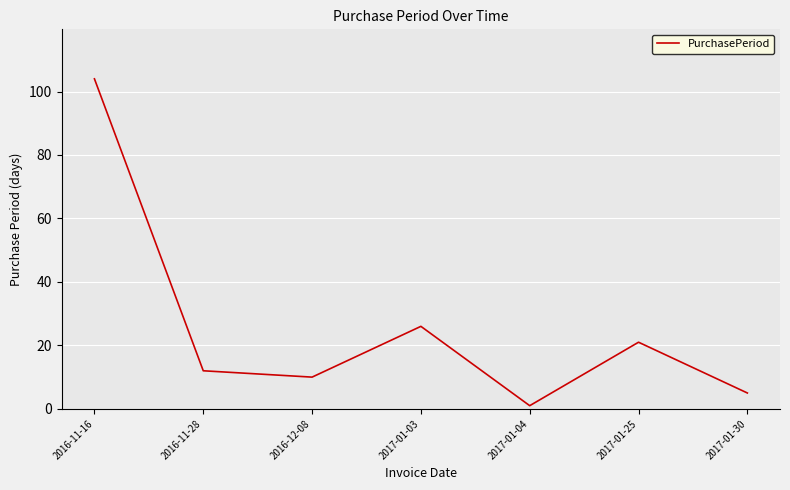

Read the value at 2017-01-03.

26